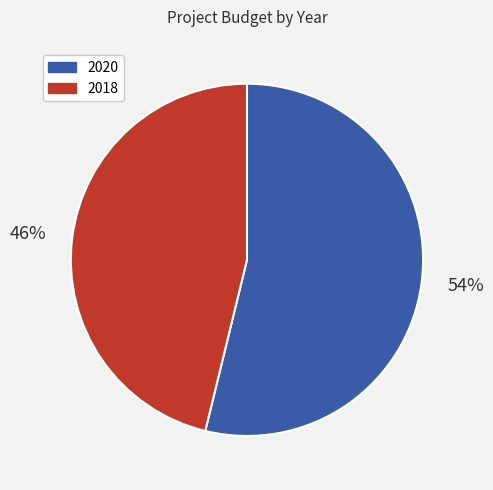

Is there a majority slice in this chart?

Yes